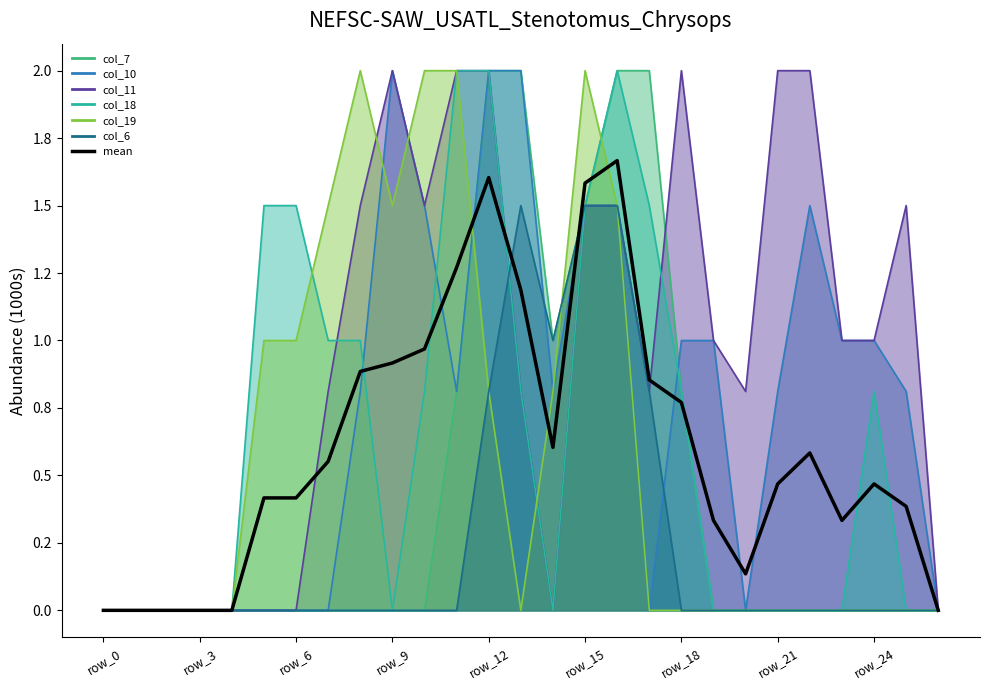

What is the difference between the values at 17 and 16?

0.8